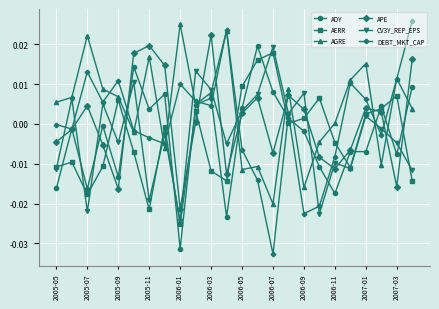

How many times do DEBT_MKT_CAP and AERR cross each other?

8